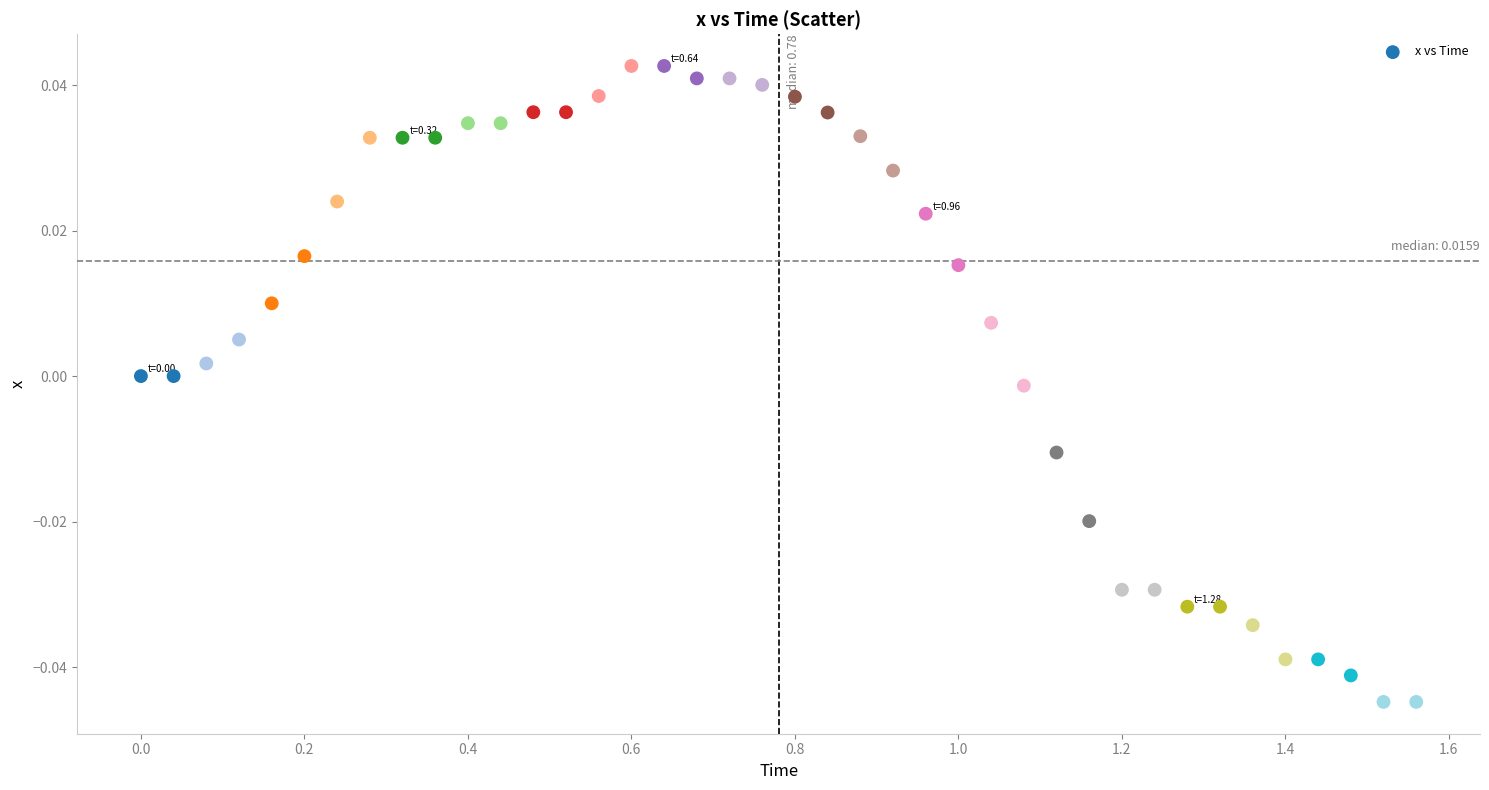

What is the range of X values (max minus min)?

1.6